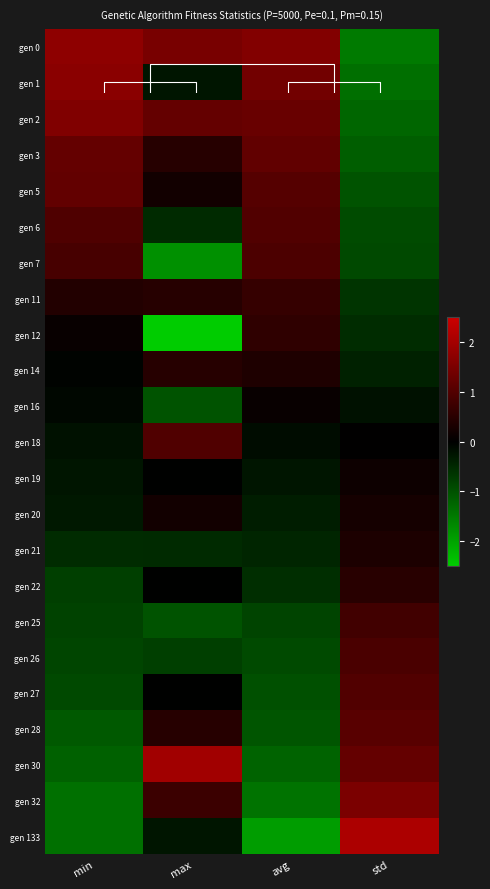

Which category has the lowest value in the gen 6 series?

std